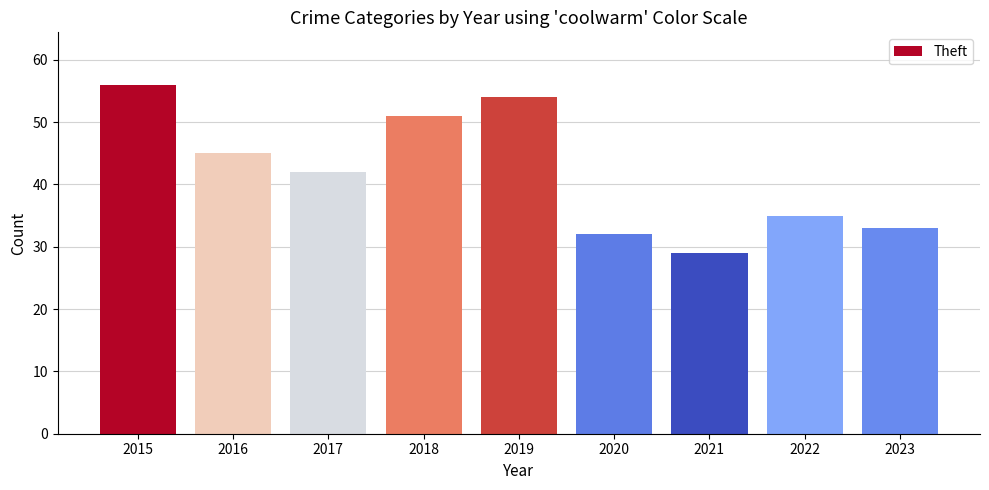

At which label is the value closest to 42?

2017